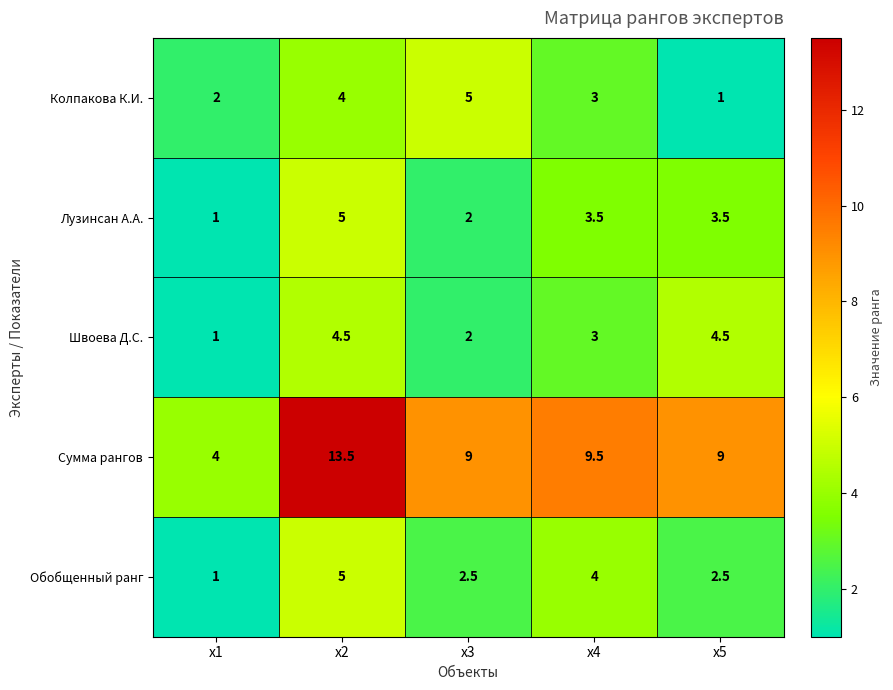

Which category has the highest value in the Лузинсан А.А. series?

x2